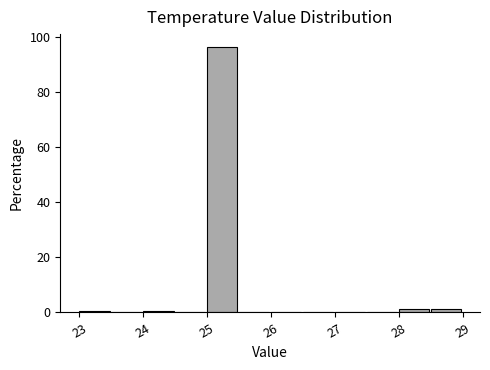

Reading left to right, list every bar in this chart as the range it spans on the x-axis followed by its height. The values are not printed on the chart, so give them approximately, as read against the axis.

23.0 to 23.5: under 2
23.5 to 24.0: 0
24.0 to 24.5: under 2
24.5 to 25.0: 0
25.0 to 25.5: 96
25.5 to 26.0: 0
26.0 to 26.5: 0
26.5 to 27.0: 0
27.0 to 27.5: 0
27.5 to 28.0: 0
28.0 to 28.5: under 2
28.5 to 29.0: under 2